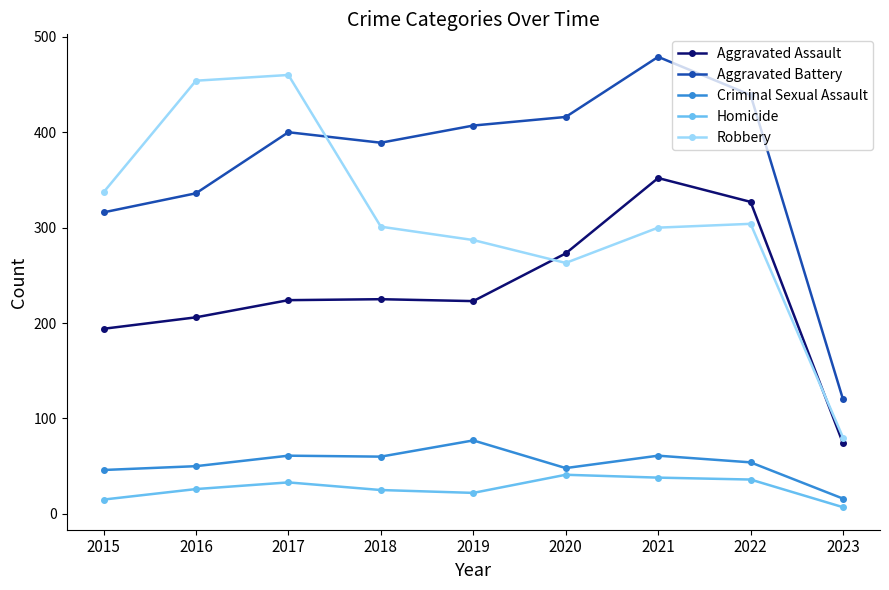

True or false: Criminal Sexual Assault and Aggravated Battery cross at least once.

False